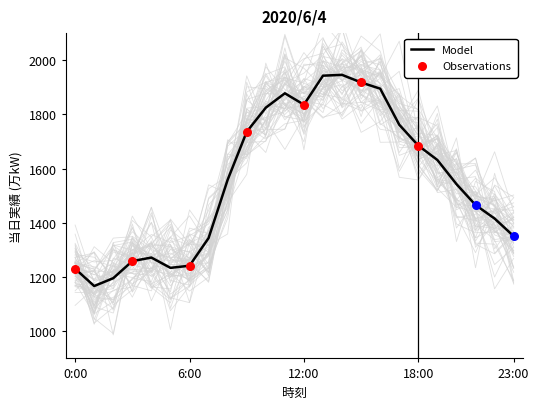

What is the change in value from 2:00 to 18:00?

+489